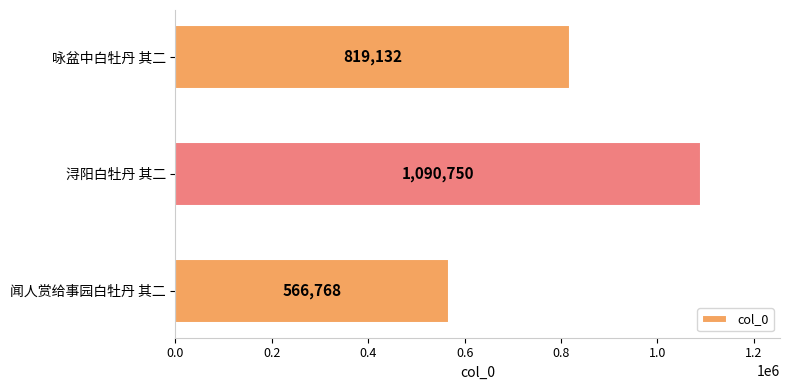

Count the values in the range 566768 to 1090750.

3